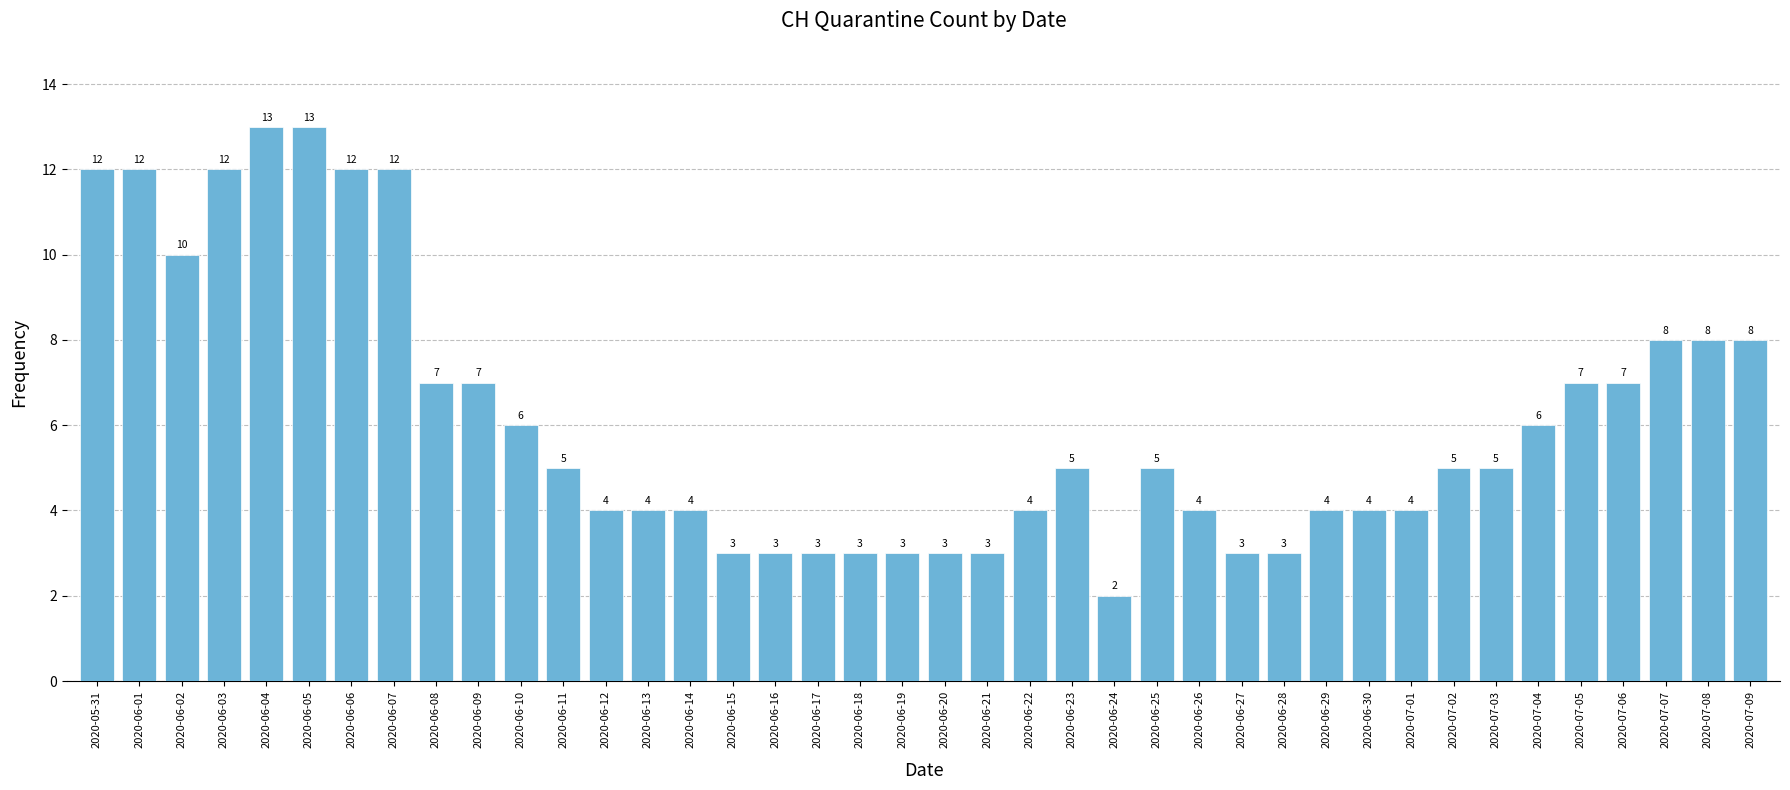

What is the value of the 3rd bar from the left?

10